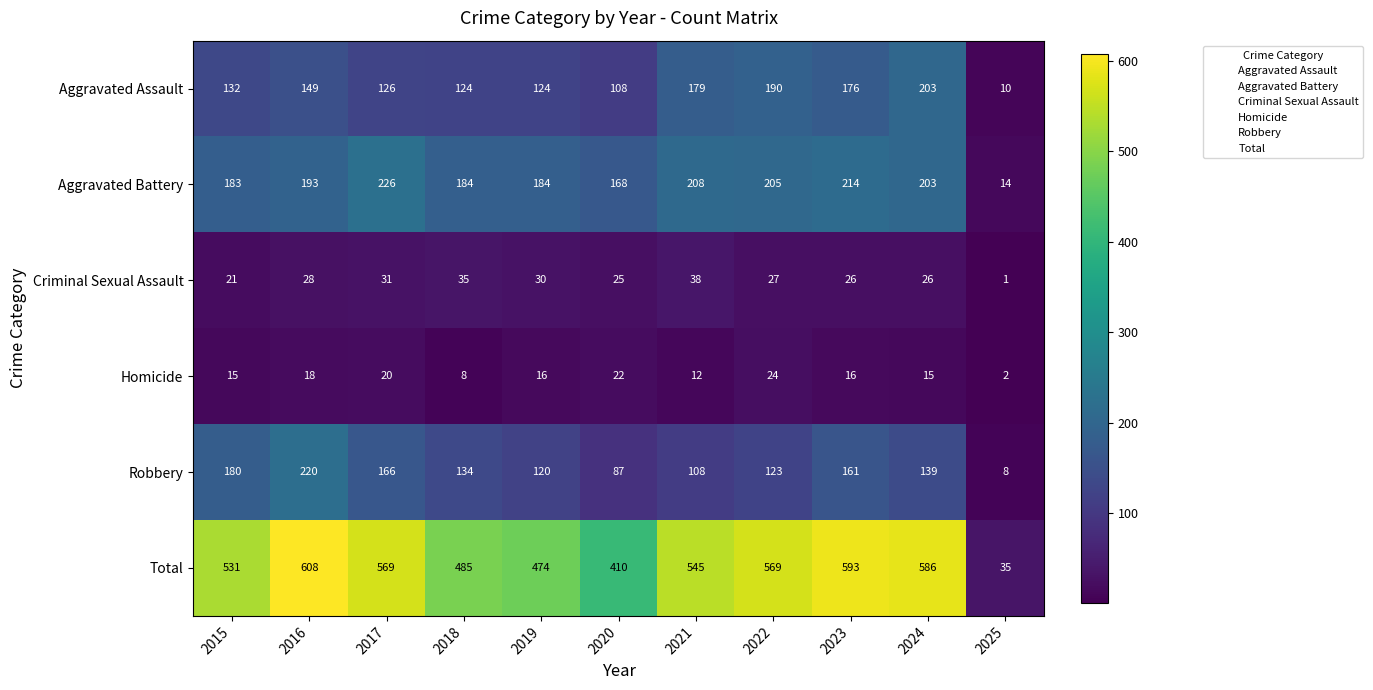

Which series changed the most between 2021 and 2025?

Total